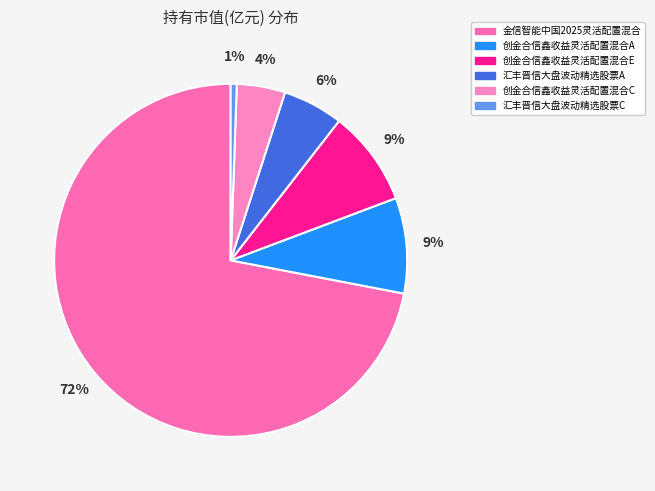

Is there any slice that represents more than half of the pie?

Yes